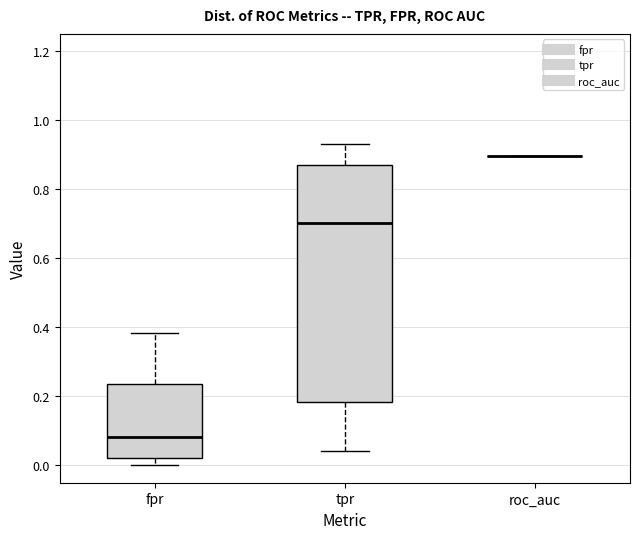

Where is the upper edge of the box for tpr on the y-axis? The values are not printed on the chart, so give them approximately, as read against the axis.

0.88